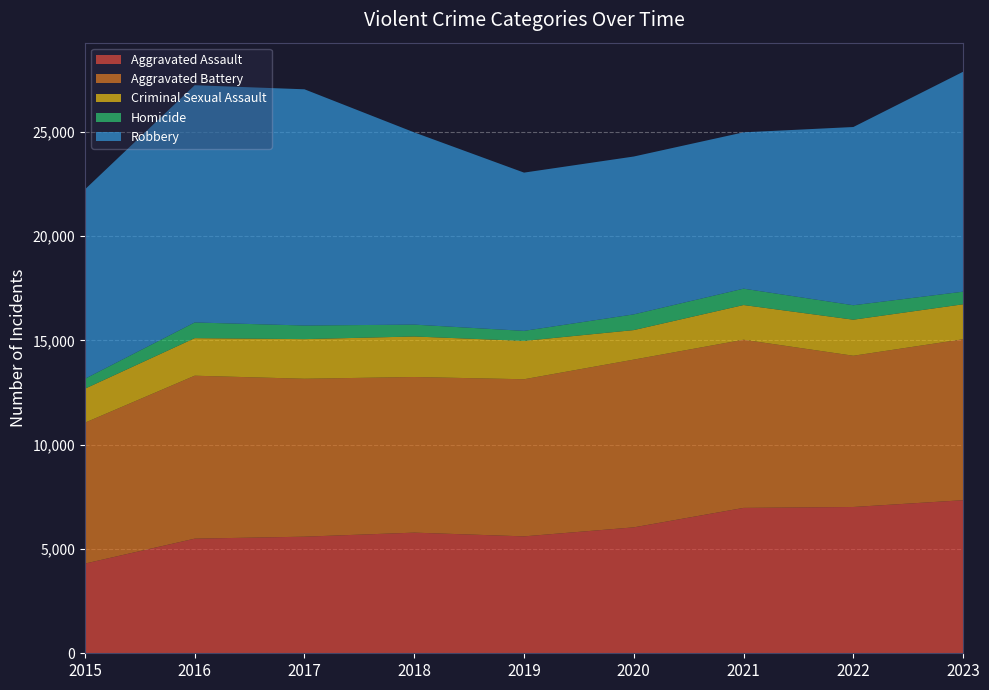

Reading right to left, transcribe all the data shown in this chart.

Aggravated Assault: 7338	7012	6969	6036	5604	5783	5589	5494	4299
Aggravated Battery: 7714	7250	8060	8041	7531	7460	7570	7811	6753
Criminal Sexual Assault: 1677	1728	1664	1415	1838	1942	1899	1800	1630
Homicide: 604	692	784	753	481	569	653	752	475
Robbery: 10542	8544	7494	7567	7586	9214	11323	11371	9076